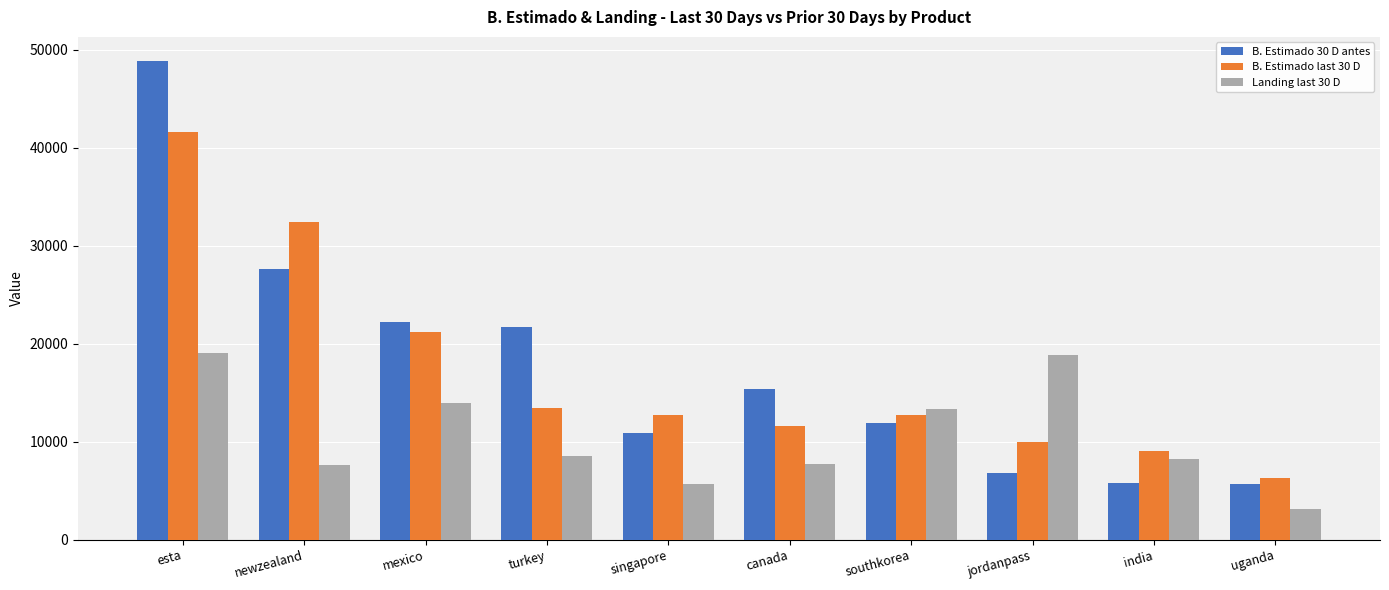

What is the difference between the Landing last 30 D values at mexico and jordanpass?

4869.0